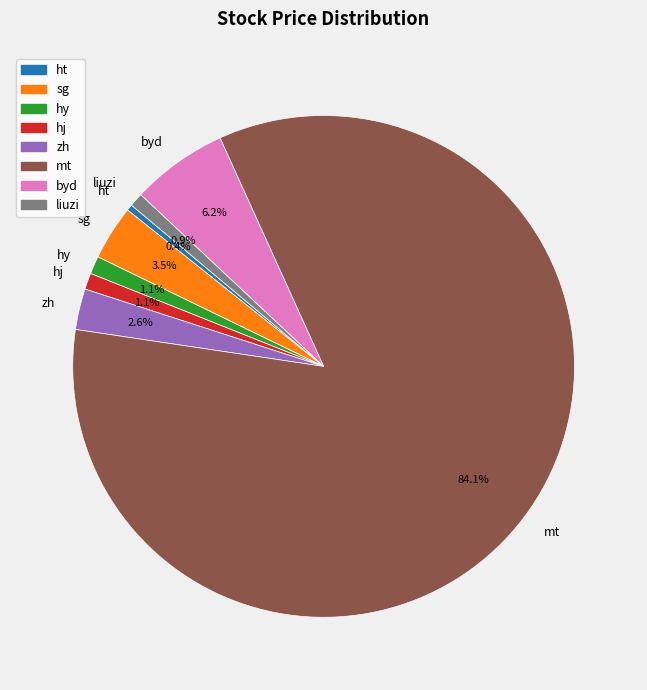

The hj slice represents 11% of the pie. True or false?

False